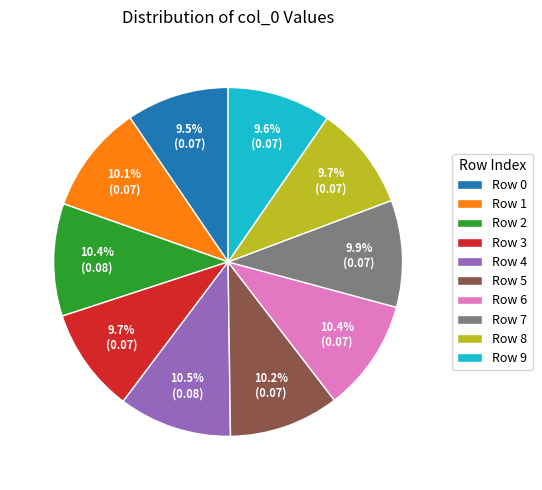

To the nearest percent, what is the average slice percentage?

10%